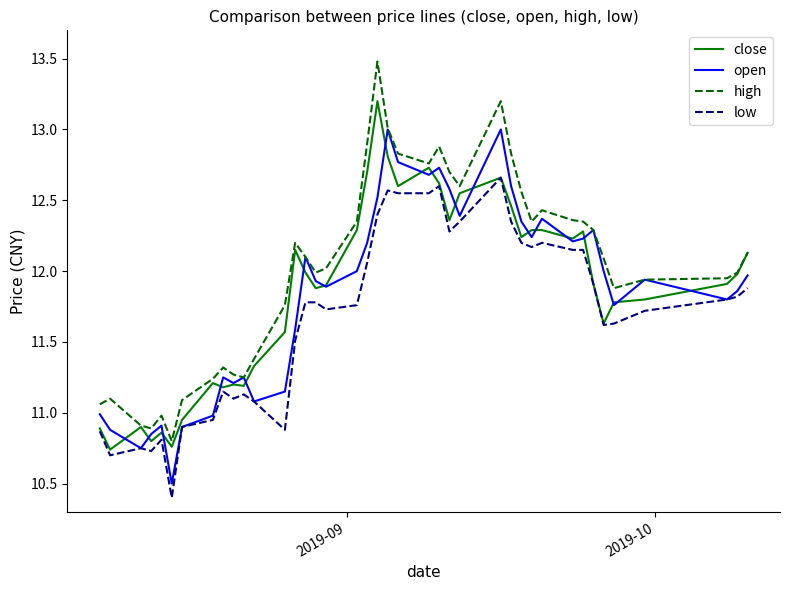

How many values in the close series exceed 11?

33